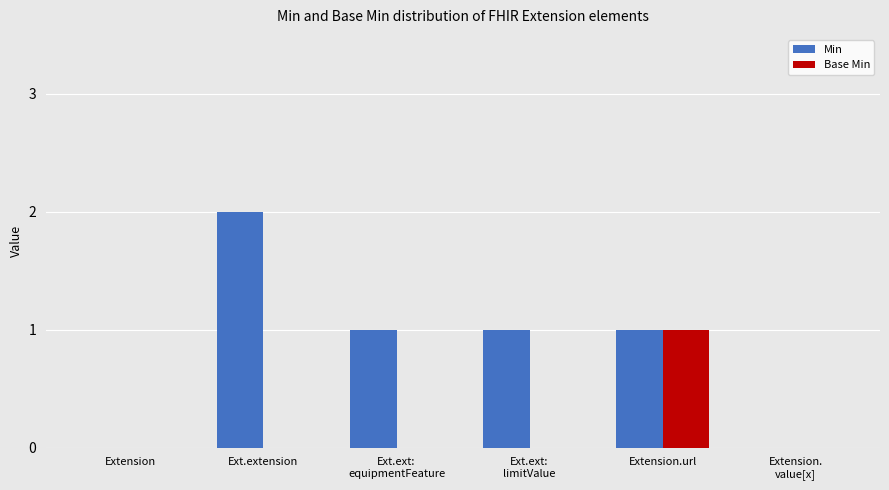

At which label does Min reach its peak?

Ext.extension